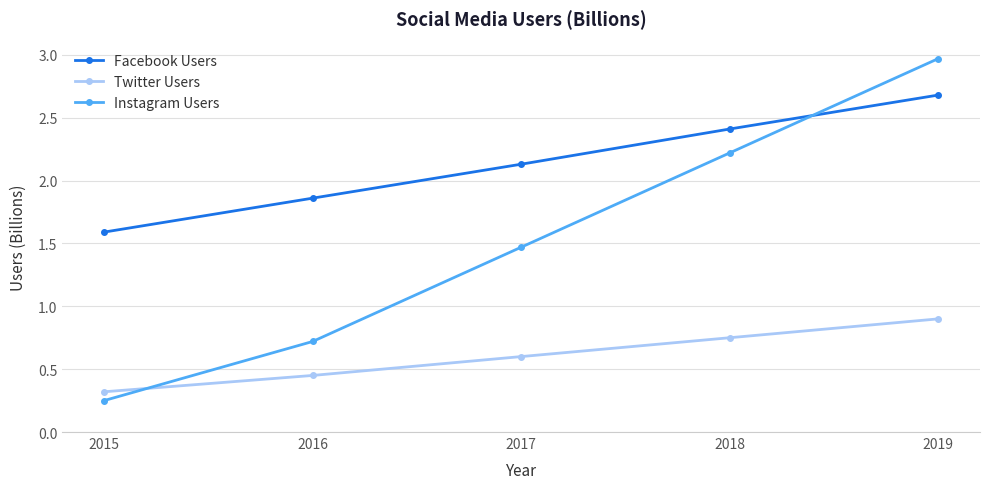

Where is Twitter Users nearest to the value 0?

2015